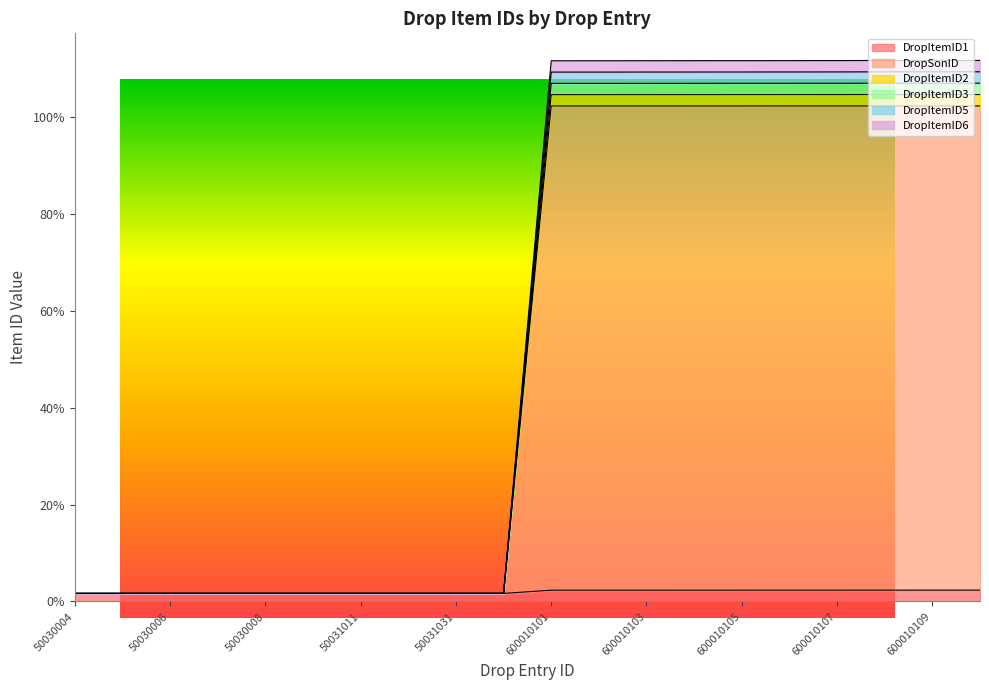

True or false: DropItemID1 has a value of 2.4 at 600010110.

True